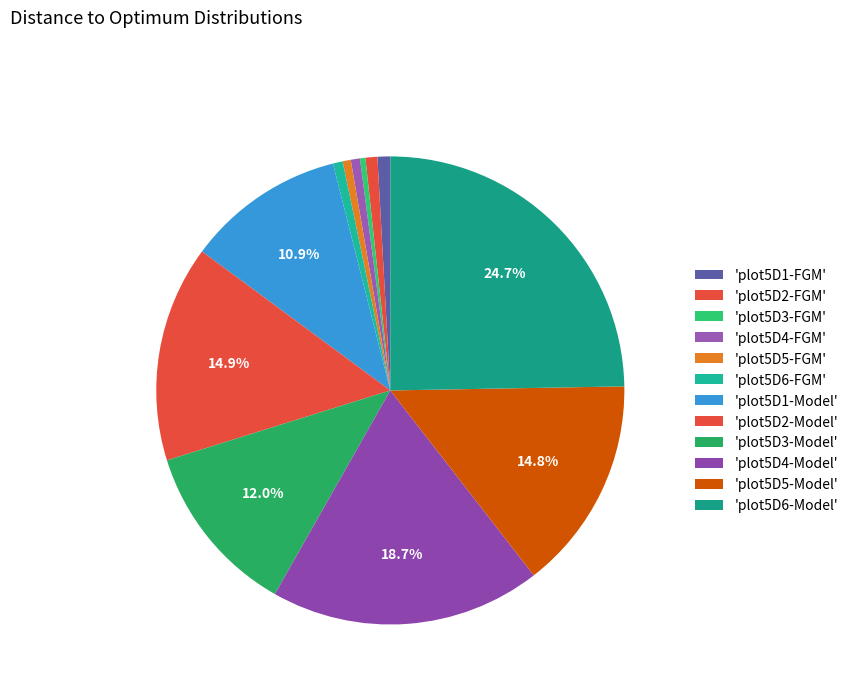

To the nearest percent, what is the average slice percentage?

8%